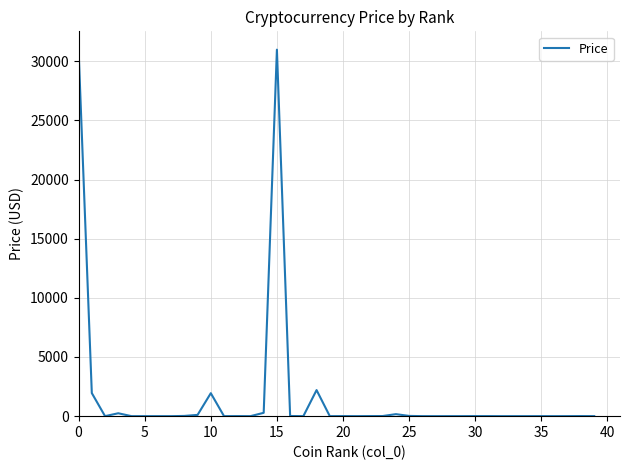

What is the difference between the maximum and minimum values?

30974.6